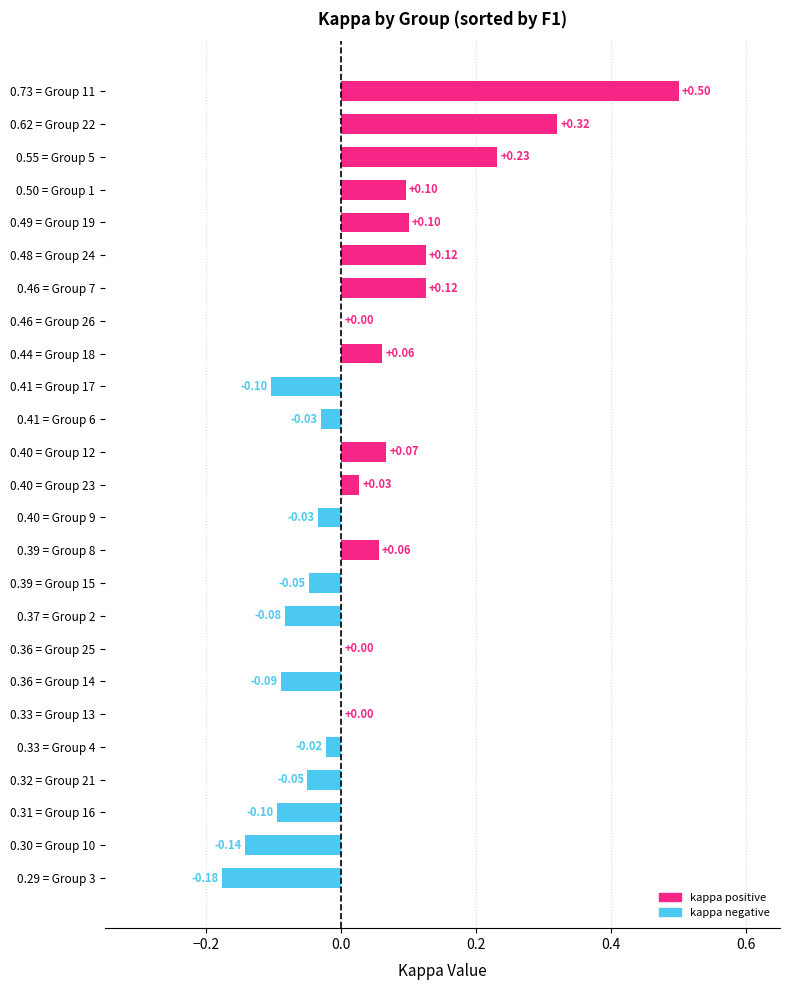

What is the sum of all values?

0.8